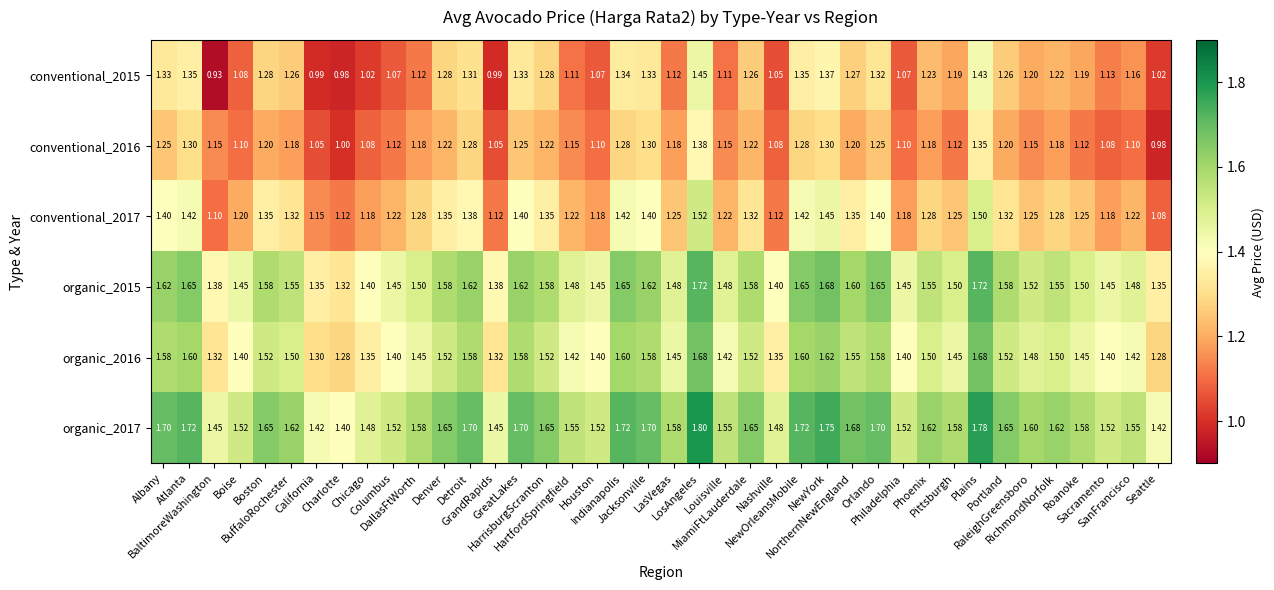

Reading left to right, transcribe all the data shown in this chart.

conventional_2015: Albany=1.3	Atlanta=1.4	BaltimoreWashington=0.9	Boise=1.1	Boston=1.3	BuffaloRochester=1.3	California=1.0	Charlotte=1.0	Chicago=1.0	Columbus=1.1	DallasFtWorth=1.1	Denver=1.3	Detroit=1.3	GrandRapids=1.0	GreatLakes=1.3	HarrisburgScranton=1.3	HartfordSpringfield=1.1	Houston=1.1	Indianapolis=1.3	Jacksonville=1.3	LasVegas=1.1	LosAngeles=1.4	Louisville=1.1	MiamiFtLauderdale=1.3	Nashville=1.1	NewOrleansMobile=1.4	NewYork=1.4	NorthernNewEngland=1.3	Orlando=1.3	Philadelphia=1.1	Phoenix=1.2	Pittsburgh=1.2	Plains=1.4	Portland=1.3	RaleighGreensboro=1.2	RichmondNorfolk=1.2	Roanoke=1.2	Sacramento=1.1	SanFrancisco=1.2	Seattle=1.0
conventional_2016: Albany=1.2	Atlanta=1.3	BaltimoreWashington=1.1	Boise=1.1	Boston=1.2	BuffaloRochester=1.2	California=1.1	Charlotte=1.0	Chicago=1.1	Columbus=1.1	DallasFtWorth=1.2	Denver=1.2	Detroit=1.3	GrandRapids=1.1	GreatLakes=1.2	HarrisburgScranton=1.2	HartfordSpringfield=1.1	Houston=1.1	Indianapolis=1.3	Jacksonville=1.3	LasVegas=1.2	LosAngeles=1.4	Louisville=1.1	MiamiFtLauderdale=1.2	Nashville=1.1	NewOrleansMobile=1.3	NewYork=1.3	NorthernNewEngland=1.2	Orlando=1.2	Philadelphia=1.1	Phoenix=1.2	Pittsburgh=1.1	Plains=1.4	Portland=1.2	RaleighGreensboro=1.1	RichmondNorfolk=1.2	Roanoke=1.1	Sacramento=1.1	SanFrancisco=1.1	Seattle=1.0
conventional_2017: Albany=1.4	Atlanta=1.4	BaltimoreWashington=1.1	Boise=1.2	Boston=1.4	BuffaloRochester=1.3	California=1.1	Charlotte=1.1	Chicago=1.2	Columbus=1.2	DallasFtWorth=1.3	Denver=1.4	Detroit=1.4	GrandRapids=1.1	GreatLakes=1.4	HarrisburgScranton=1.4	HartfordSpringfield=1.2	Houston=1.2	Indianapolis=1.4	Jacksonville=1.4	LasVegas=1.2	LosAngeles=1.5	Louisville=1.2	MiamiFtLauderdale=1.3	Nashville=1.1	NewOrleansMobile=1.4	NewYork=1.4	NorthernNewEngland=1.4	Orlando=1.4	Philadelphia=1.2	Phoenix=1.3	Pittsburgh=1.2	Plains=1.5	Portland=1.3	RaleighGreensboro=1.2	RichmondNorfolk=1.3	Roanoke=1.2	Sacramento=1.2	SanFrancisco=1.2	Seattle=1.1
organic_2015: Albany=1.6	Atlanta=1.6	BaltimoreWashington=1.4	Boise=1.4	Boston=1.6	BuffaloRochester=1.6	California=1.4	Charlotte=1.3	Chicago=1.4	Columbus=1.4	DallasFtWorth=1.5	Denver=1.6	Detroit=1.6	GrandRapids=1.4	GreatLakes=1.6	HarrisburgScranton=1.6	HartfordSpringfield=1.5	Houston=1.4	Indianapolis=1.6	Jacksonville=1.6	LasVegas=1.5	LosAngeles=1.7	Louisville=1.5	MiamiFtLauderdale=1.6	Nashville=1.4	NewOrleansMobile=1.6	NewYork=1.7	NorthernNewEngland=1.6	Orlando=1.6	Philadelphia=1.4	Phoenix=1.6	Pittsburgh=1.5	Plains=1.7	Portland=1.6	RaleighGreensboro=1.5	RichmondNorfolk=1.6	Roanoke=1.5	Sacramento=1.4	SanFrancisco=1.5	Seattle=1.4
organic_2016: Albany=1.6	Atlanta=1.6	BaltimoreWashington=1.3	Boise=1.4	Boston=1.5	BuffaloRochester=1.5	California=1.3	Charlotte=1.3	Chicago=1.4	Columbus=1.4	DallasFtWorth=1.4	Denver=1.5	Detroit=1.6	GrandRapids=1.3	GreatLakes=1.6	HarrisburgScranton=1.5	HartfordSpringfield=1.4	Houston=1.4	Indianapolis=1.6	Jacksonville=1.6	LasVegas=1.4	LosAngeles=1.7	Louisville=1.4	MiamiFtLauderdale=1.5	Nashville=1.4	NewOrleansMobile=1.6	NewYork=1.6	NorthernNewEngland=1.6	Orlando=1.6	Philadelphia=1.4	Phoenix=1.5	Pittsburgh=1.4	Plains=1.7	Portland=1.5	RaleighGreensboro=1.5	RichmondNorfolk=1.5	Roanoke=1.4	Sacramento=1.4	SanFrancisco=1.4	Seattle=1.3
organic_2017: Albany=1.7	Atlanta=1.7	BaltimoreWashington=1.4	Boise=1.5	Boston=1.6	BuffaloRochester=1.6	California=1.4	Charlotte=1.4	Chicago=1.5	Columbus=1.5	DallasFtWorth=1.6	Denver=1.6	Detroit=1.7	GrandRapids=1.4	GreatLakes=1.7	HarrisburgScranton=1.6	HartfordSpringfield=1.6	Houston=1.5	Indianapolis=1.7	Jacksonville=1.7	LasVegas=1.6	LosAngeles=1.8	Louisville=1.6	MiamiFtLauderdale=1.6	Nashville=1.5	NewOrleansMobile=1.7	NewYork=1.8	NorthernNewEngland=1.7	Orlando=1.7	Philadelphia=1.5	Phoenix=1.6	Pittsburgh=1.6	Plains=1.8	Portland=1.6	RaleighGreensboro=1.6	RichmondNorfolk=1.6	Roanoke=1.6	Sacramento=1.5	SanFrancisco=1.6	Seattle=1.4